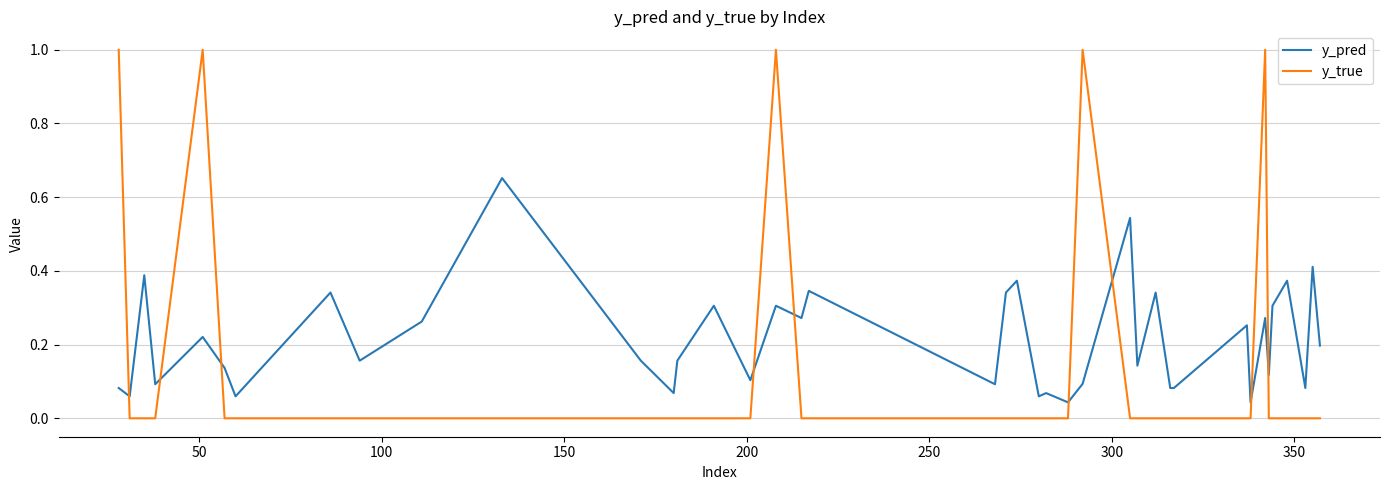

Which series ends up on top after the final intersection of y_true and y_pred?

y_pred